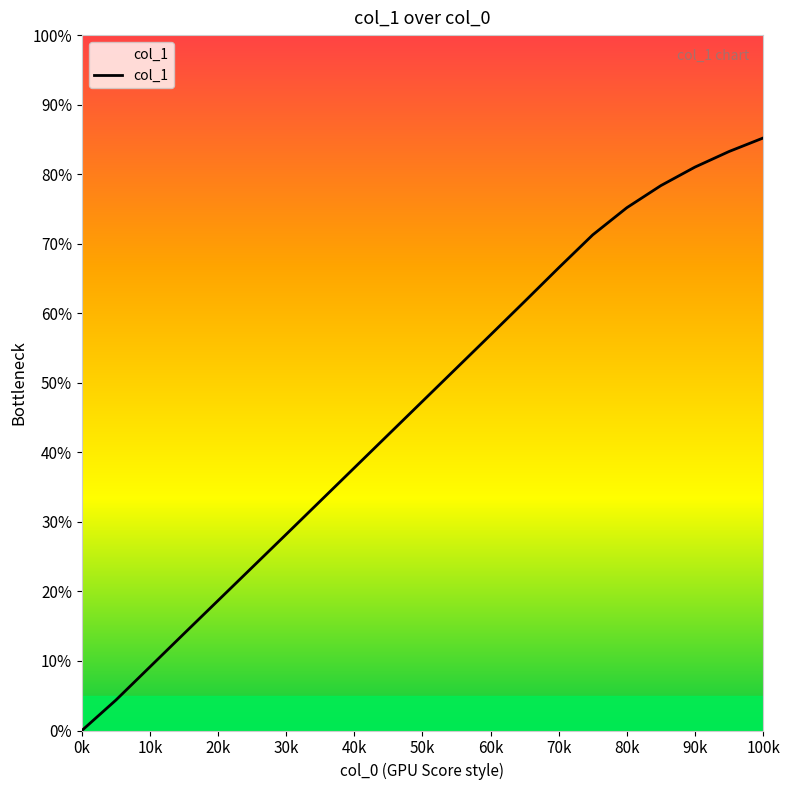

The chart shows a value of 0.1 at 10k. True or false?

False